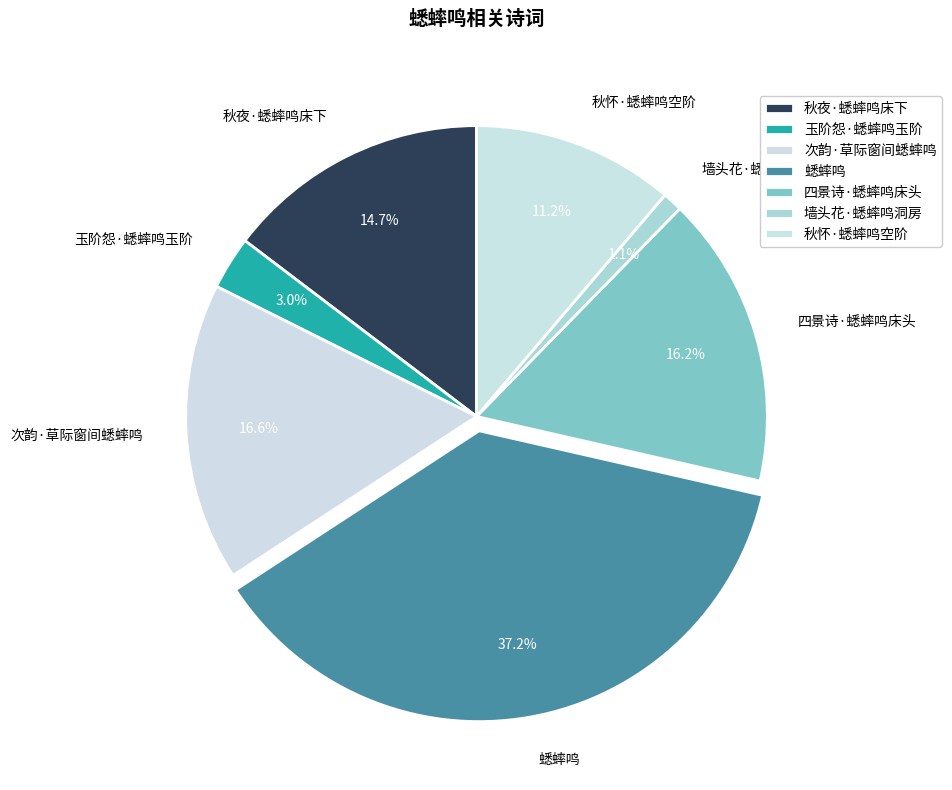

Is 四景诗·蟋蟀鸣床头 the majority of the pie?

No